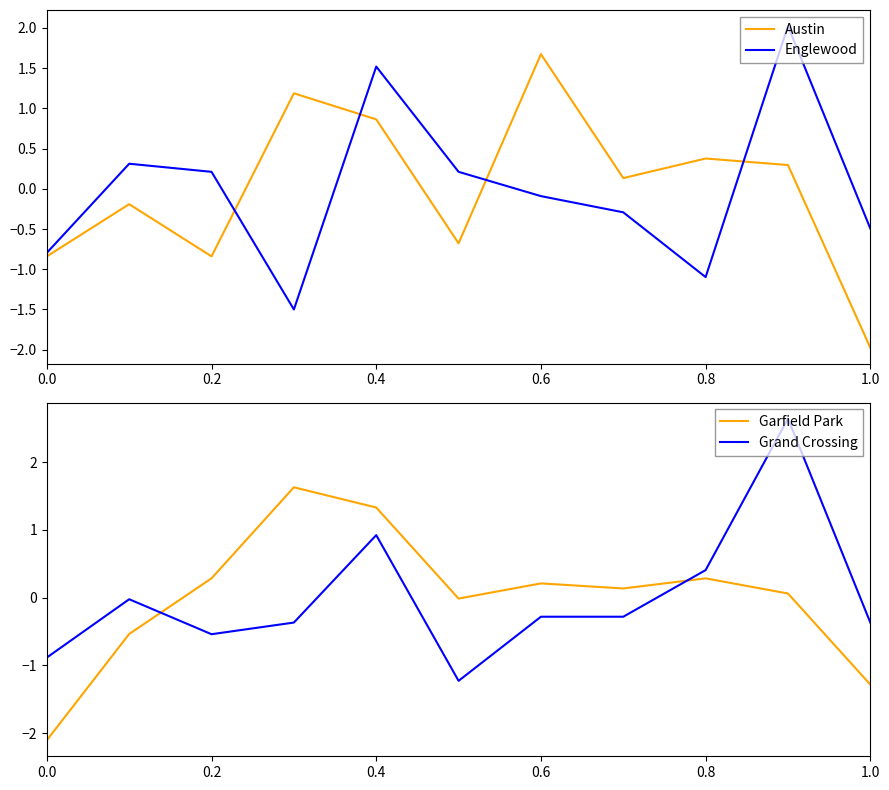

What is the sum of the Englewood values at 0.0 and 0.8?

-1.9